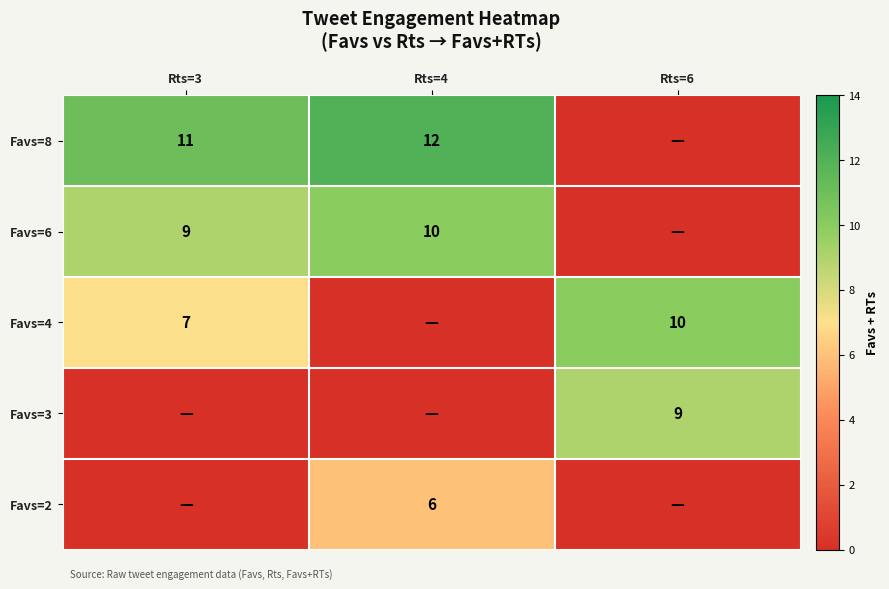

Which category has the lowest value across all series?

Rts=6